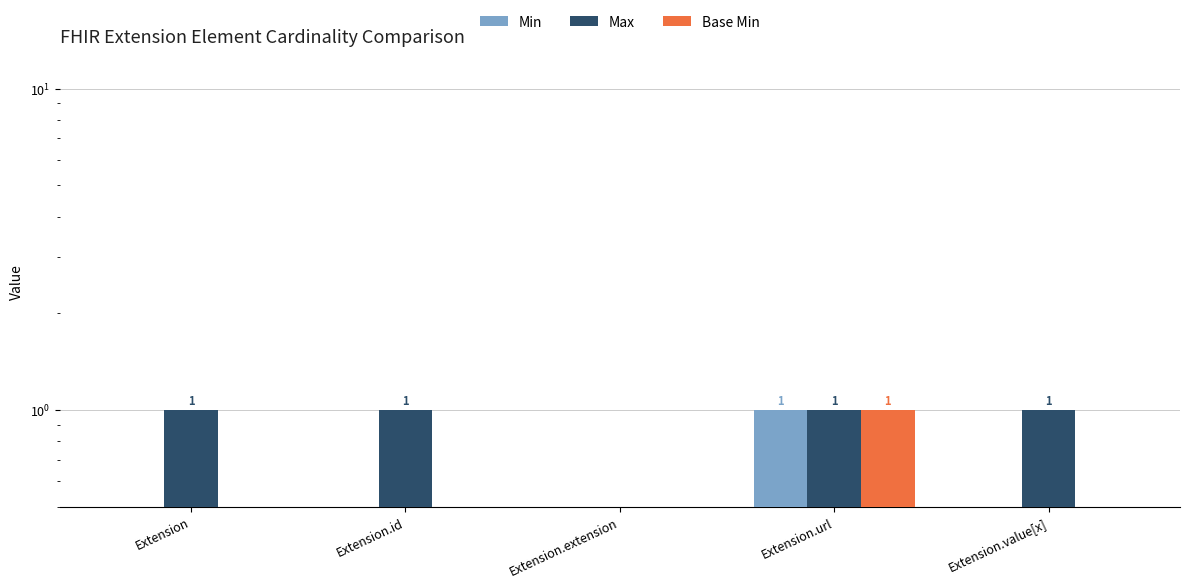

What position from the left is Extension.url?

4